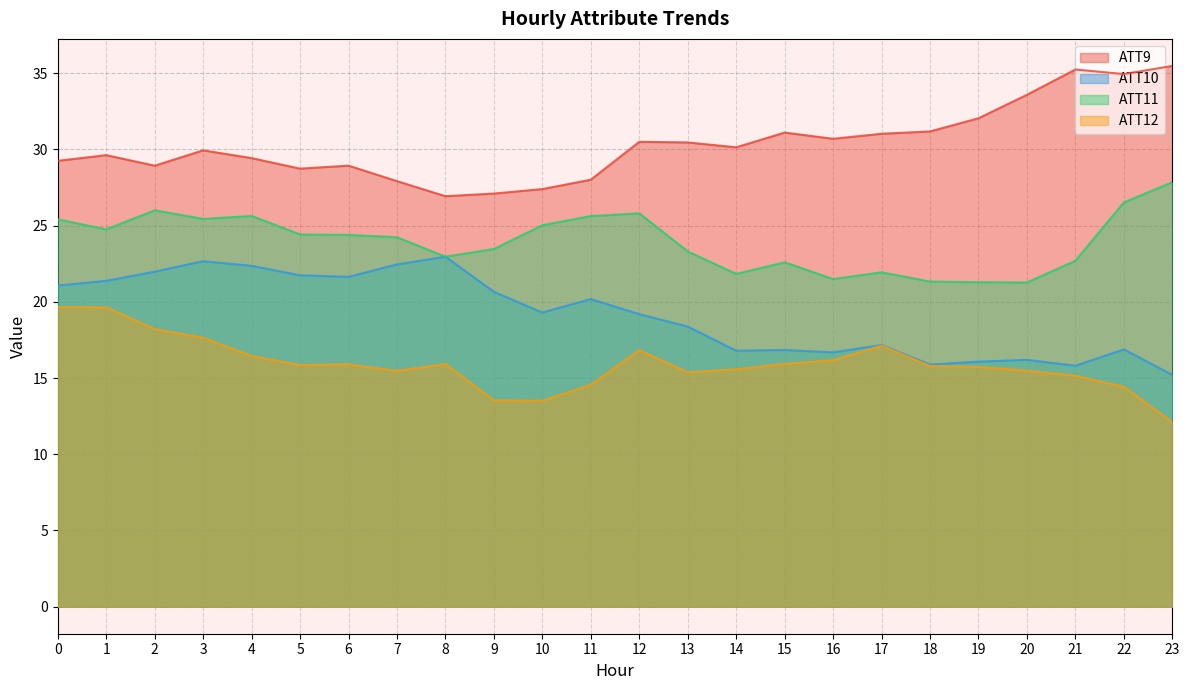

What is the approximate value of ATT9 at 5?

28.7